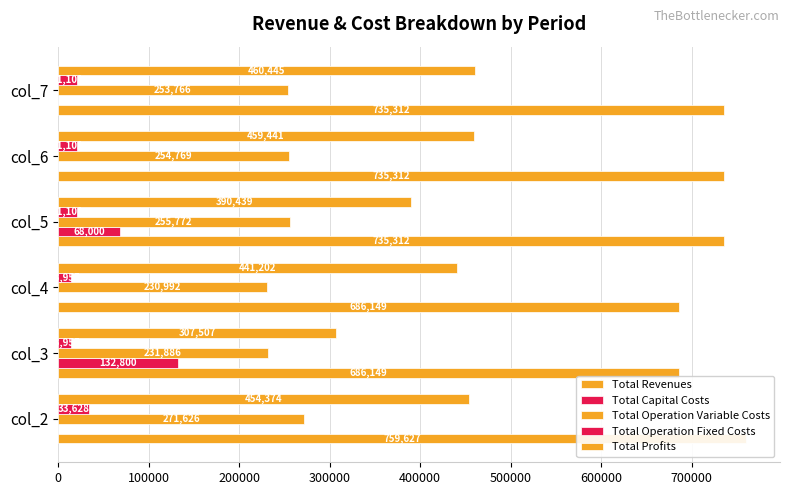

What is the highest value of the Total Capital Costs series?

132800.0